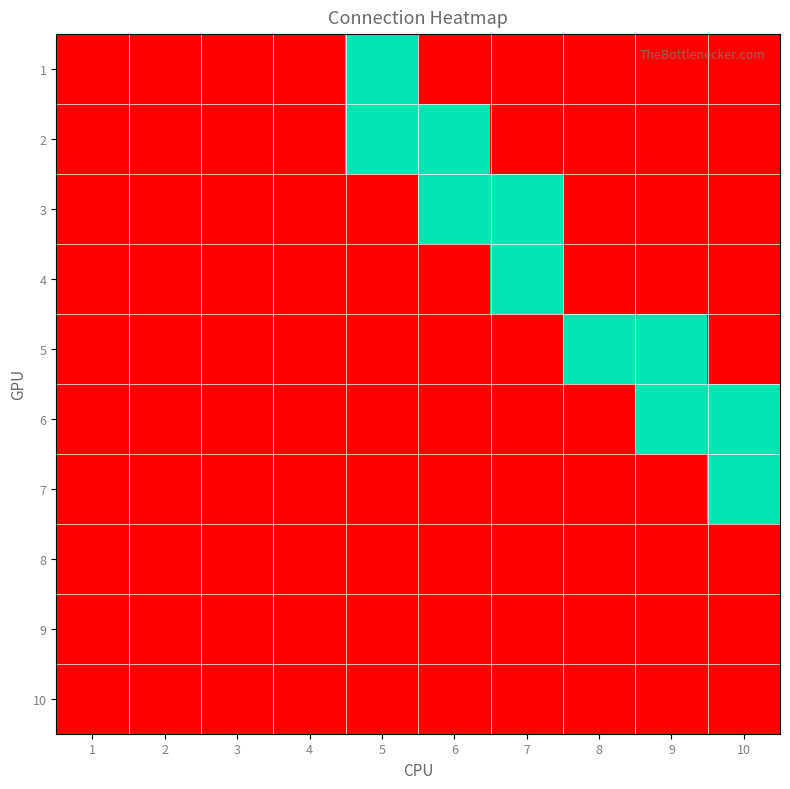

Reading left to right, transcribe all the data shown in this chart.

1: 1=0	2=0	3=0	4=0	5=1	6=0	7=0	8=0	9=0	10=0
2: 1=0	2=0	3=0	4=0	5=1	6=1	7=0	8=0	9=0	10=0
3: 1=0	2=0	3=0	4=0	5=0	6=1	7=1	8=0	9=0	10=0
4: 1=0	2=0	3=0	4=0	5=0	6=0	7=1	8=0	9=0	10=0
5: 1=0	2=0	3=0	4=0	5=0	6=0	7=0	8=1	9=1	10=0
6: 1=0	2=0	3=0	4=0	5=0	6=0	7=0	8=0	9=1	10=1
7: 1=0	2=0	3=0	4=0	5=0	6=0	7=0	8=0	9=0	10=1
8: 1=0	2=0	3=0	4=0	5=0	6=0	7=0	8=0	9=0	10=0
9: 1=0	2=0	3=0	4=0	5=0	6=0	7=0	8=0	9=0	10=0
10: 1=0	2=0	3=0	4=0	5=0	6=0	7=0	8=0	9=0	10=0